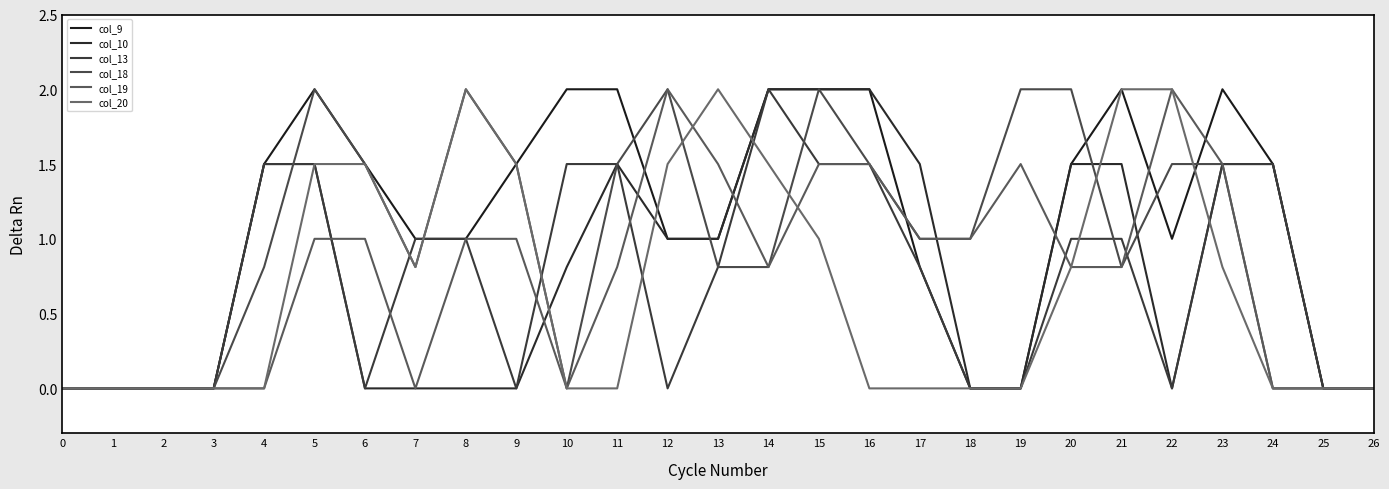

True or false: col_18 and col_20 cross at least once.

True